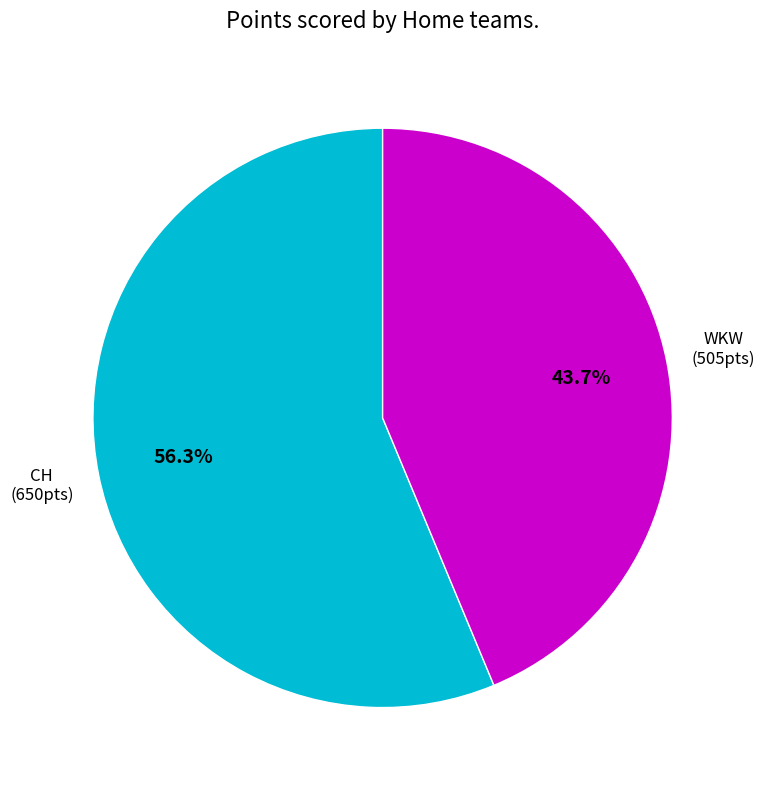

What is the largest slice in the pie chart?

CH